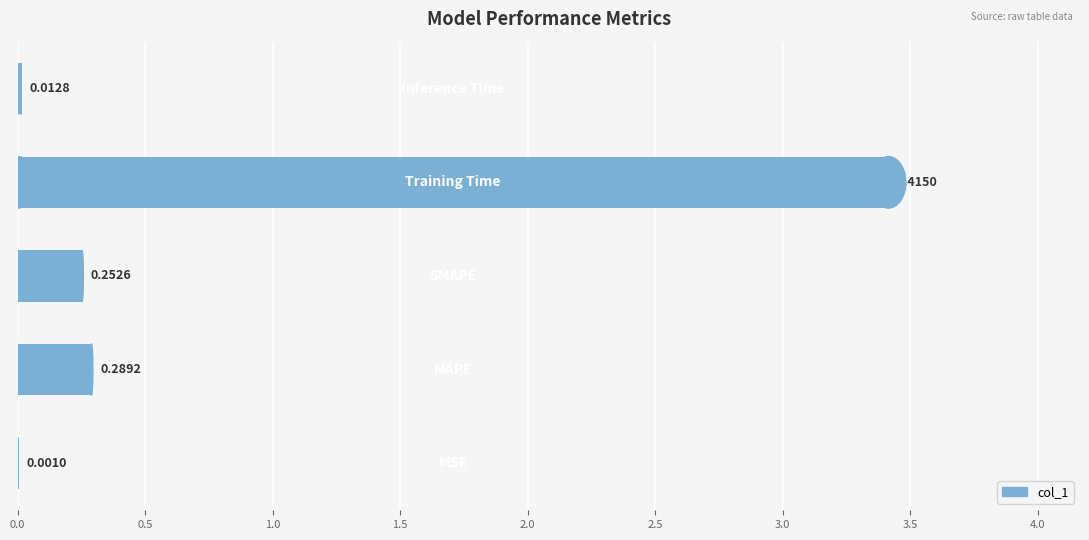

What is the sum of all values?

4.0